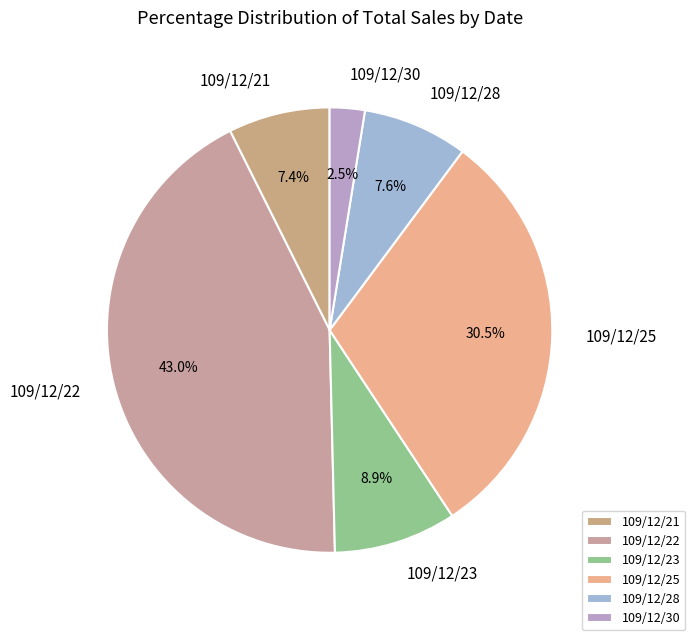

Is 109/12/30 the majority of the pie?

No